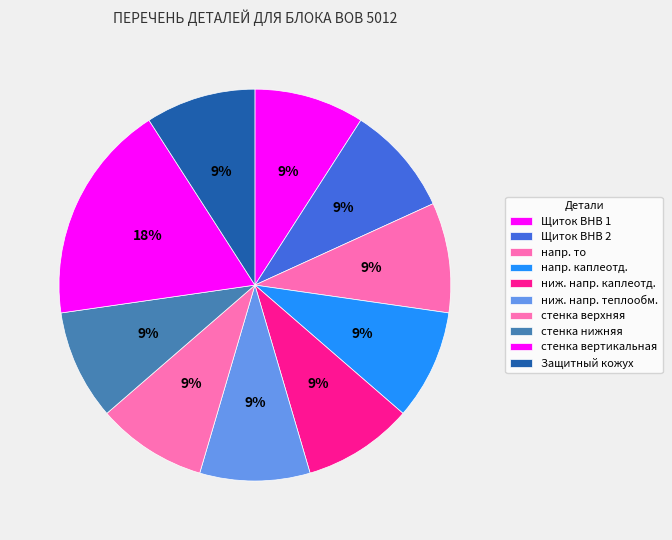

Count the number of slices in the pie.

10